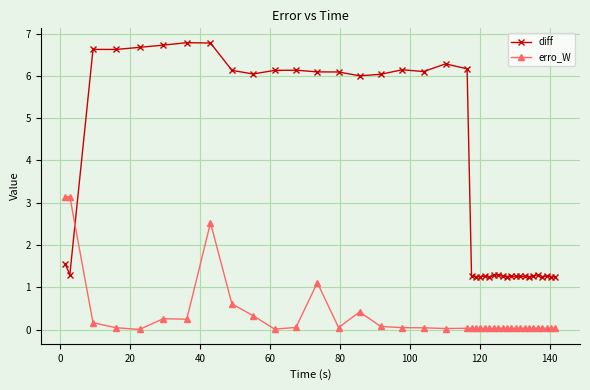

List the series in order of their overall mean, lowest first.

erro_W, diff